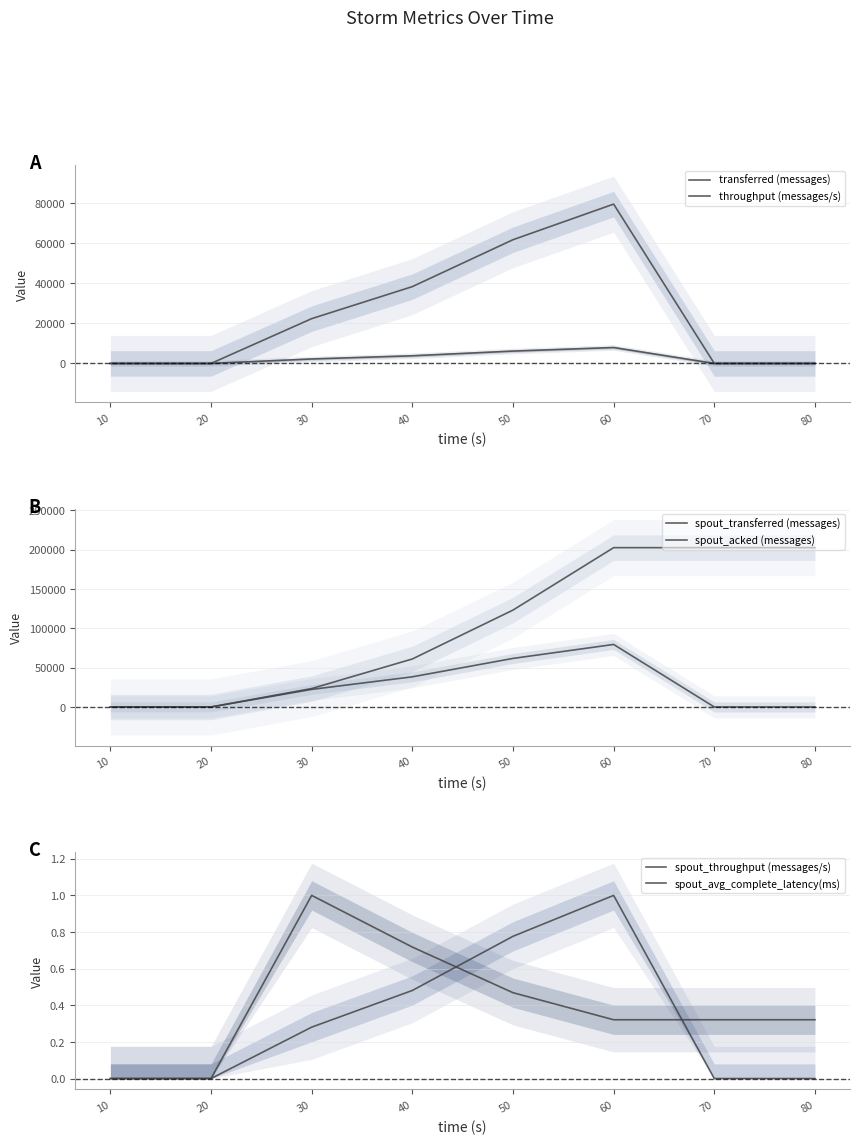

How many categories are shown in the chart?

8